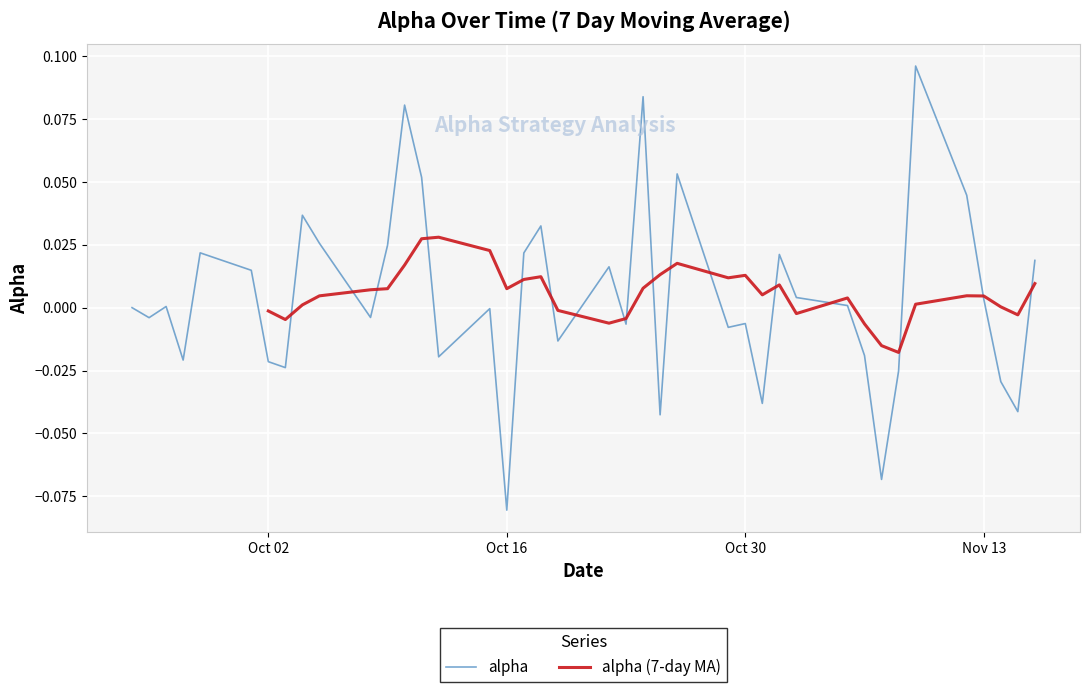

At which label does alpha reach its minimum?

Oct 16